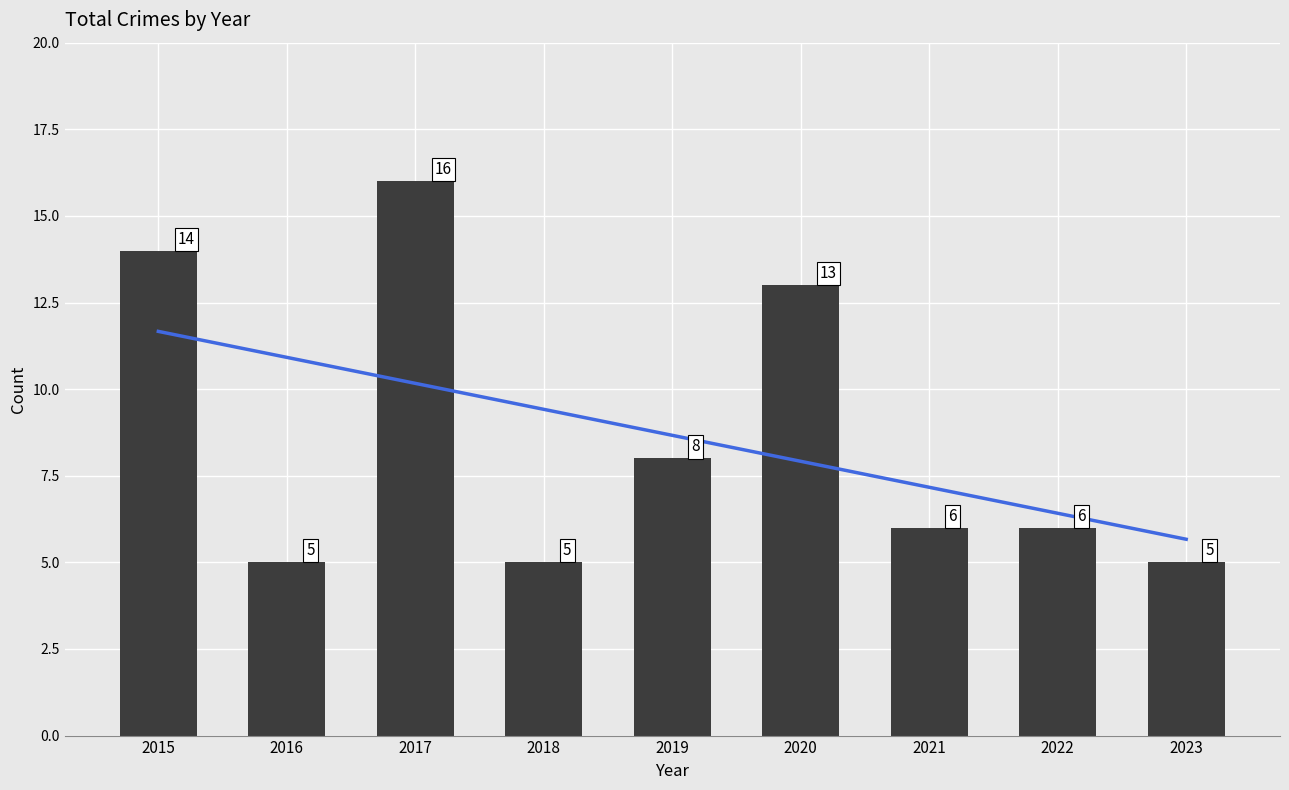

Which category has the highest value across all series?

2017